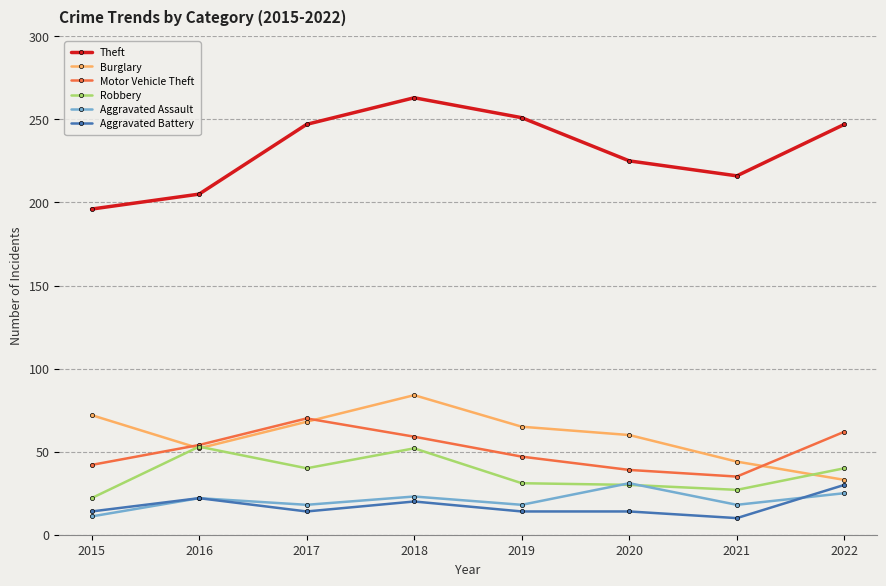

What is the maximum value for Aggravated Assault?

31